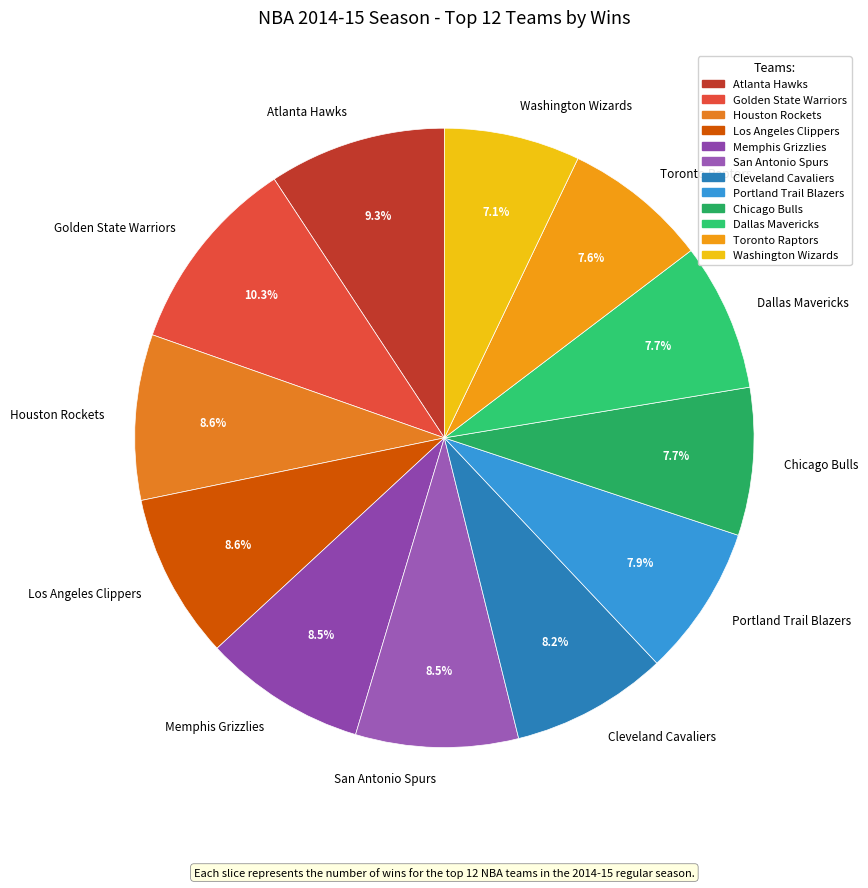

To the nearest percent, what is the difference between the largest and smallest slice percentages?

3%